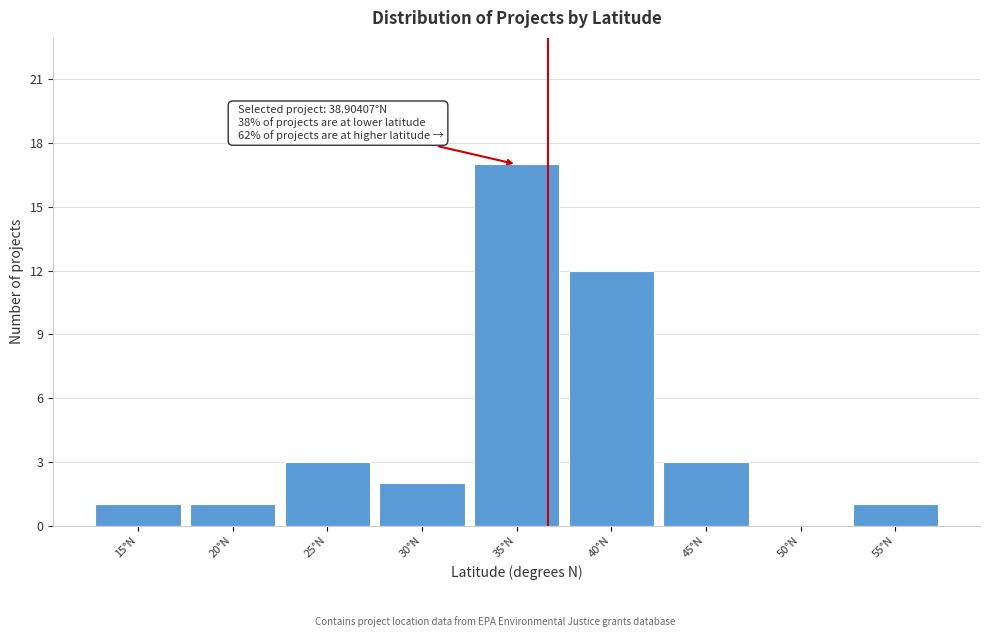

Reading left to right, what are all the values shown in this chart?

15°N=1	20°N=1	25°N=3	30°N=2	35°N=17	40°N=12	45°N=3	50°N=0	55°N=1